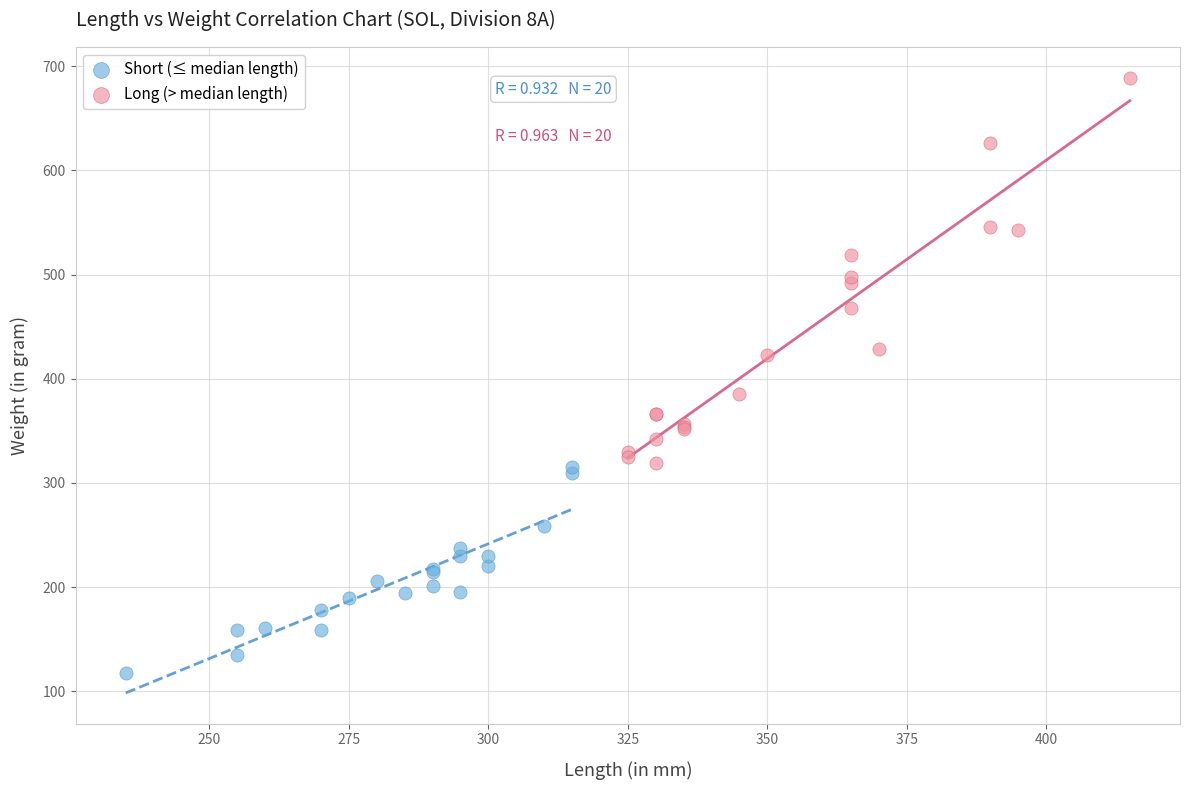

Which series reaches the minimum Y coordinate?

Short (≤ median length)